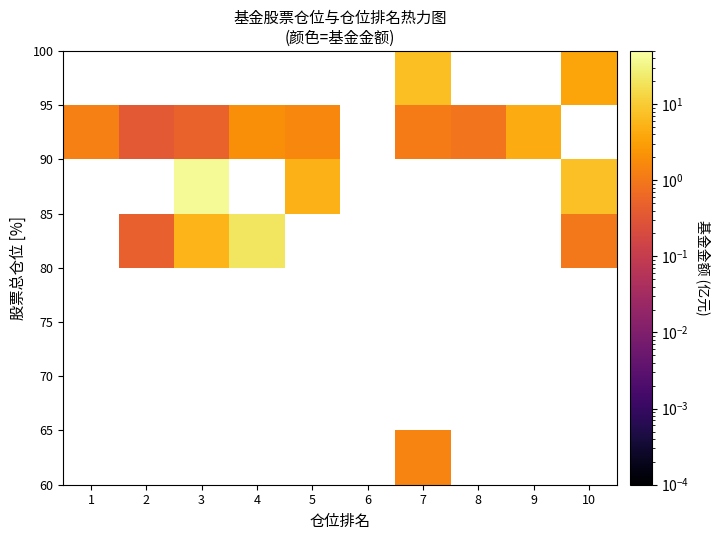

How many categories are shown in the chart?

10